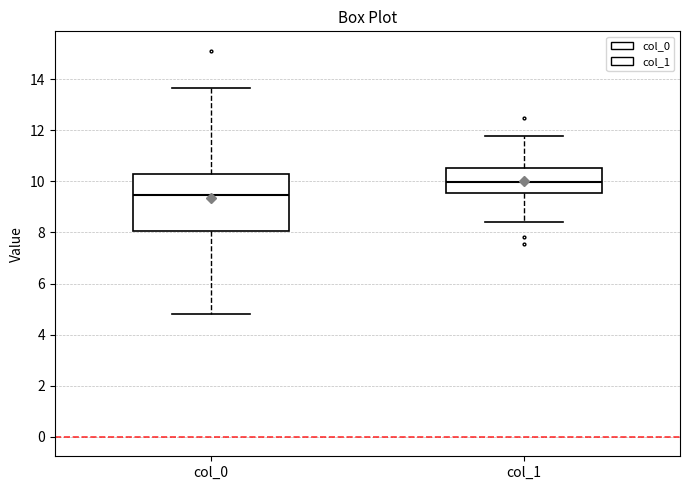

Which box's median line is the highest?

col_1